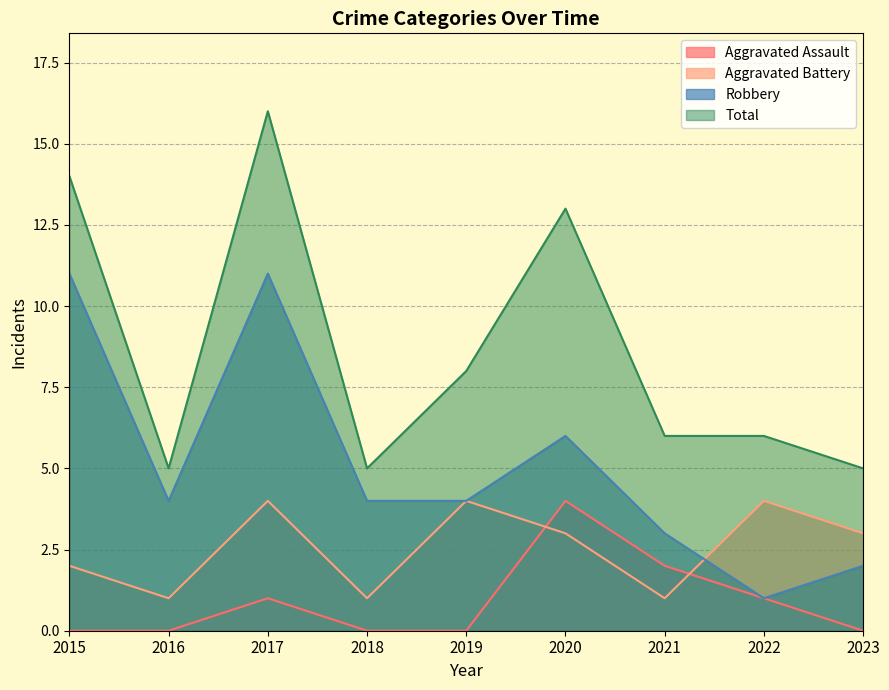

Is the value of Robbery at 2020 greater than the value of Aggravated Assault at 2022?

Yes